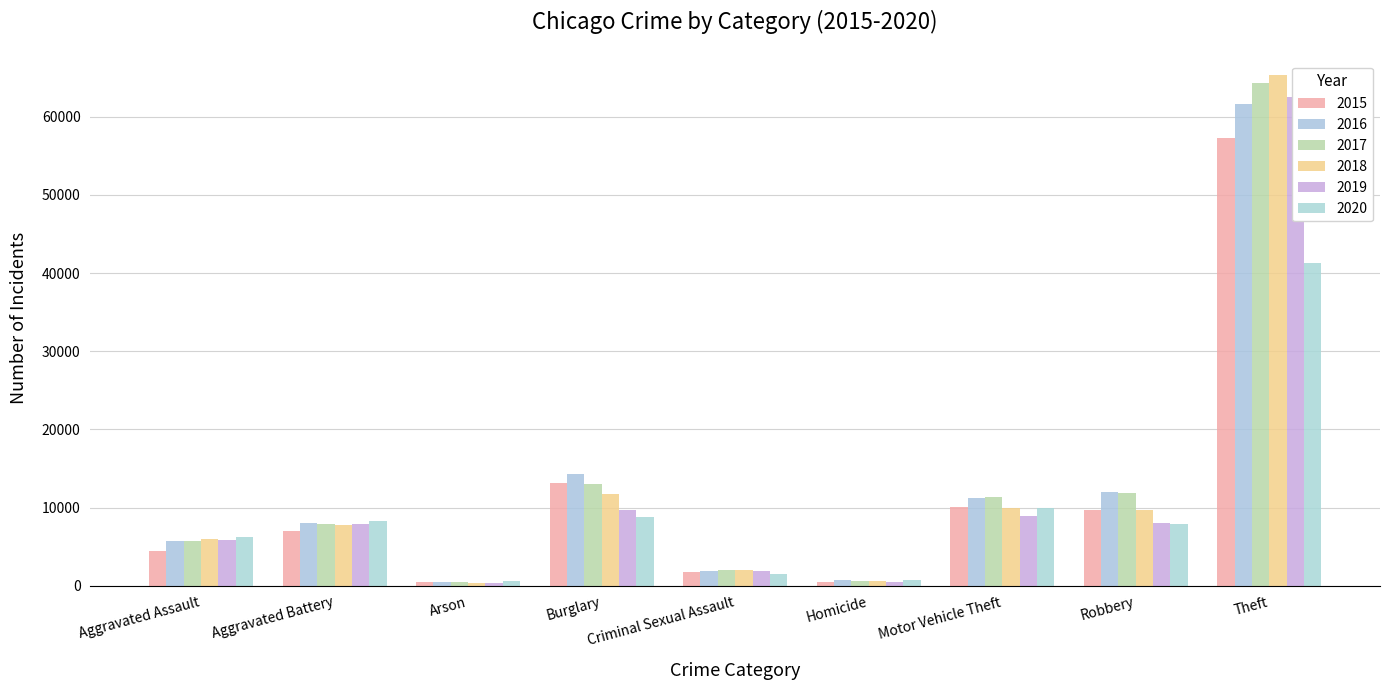

What position from the right is Aggravated Battery?

8